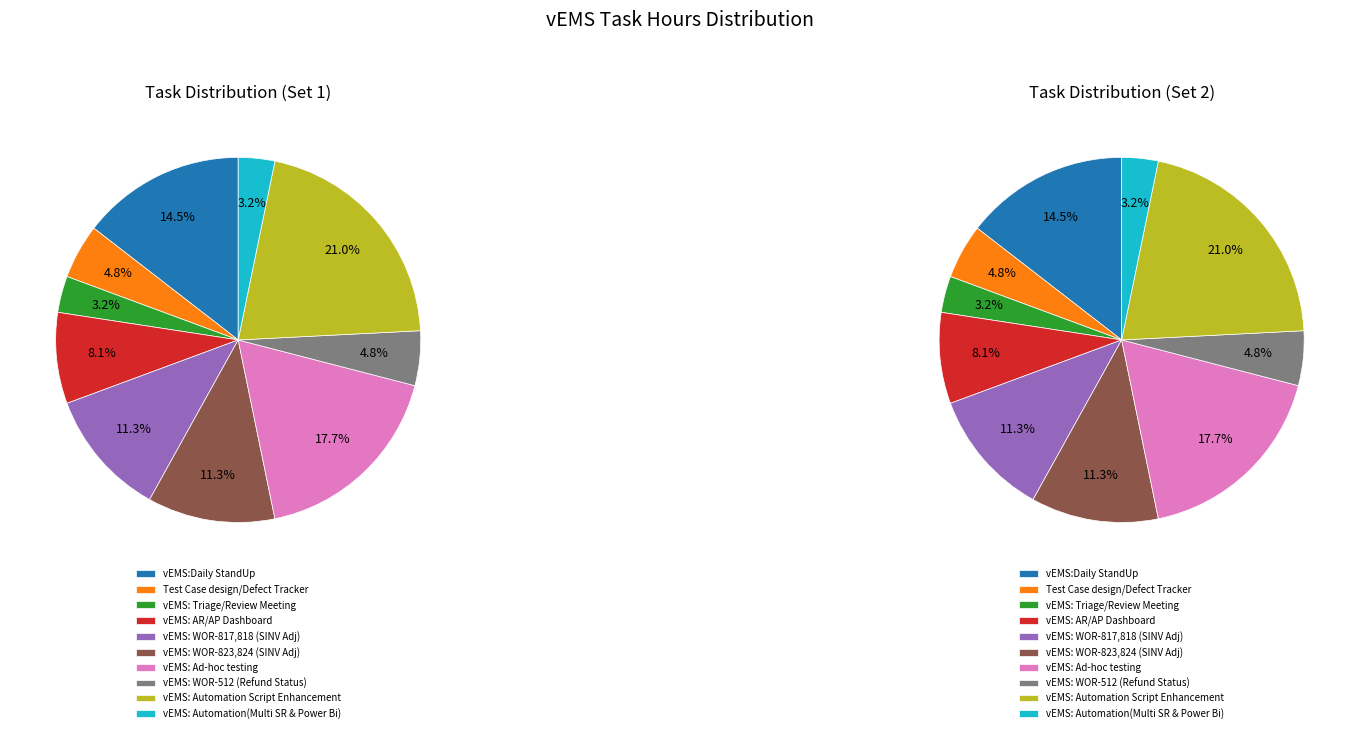

Which category has the biggest portion of the pie?

vEMS: Automation Script Enhancement